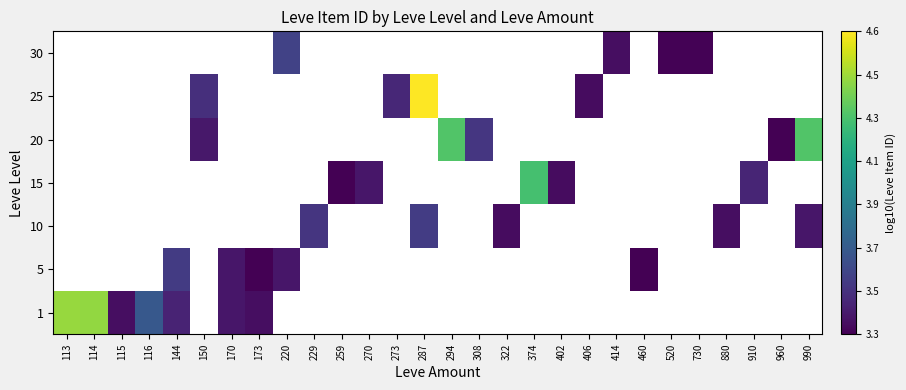

Which category has the highest value across all series?

287